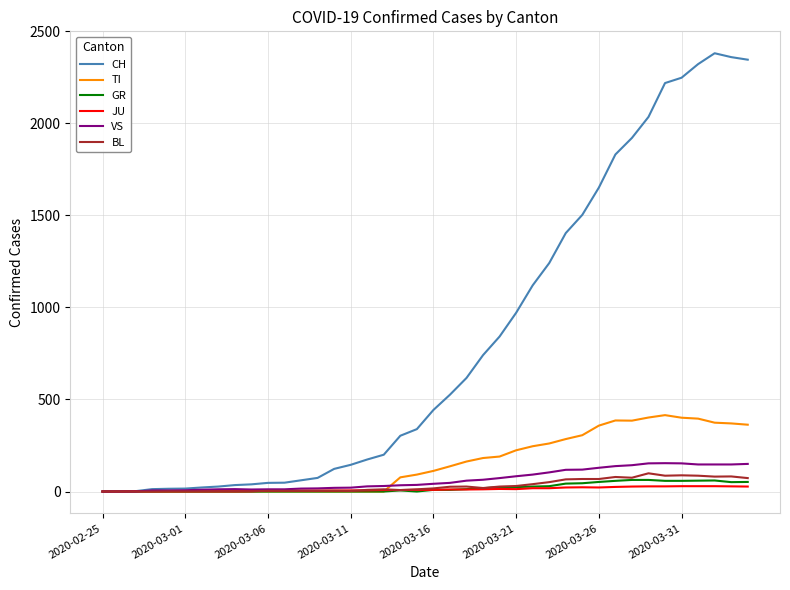

Which series has the largest total across all categories?

CH